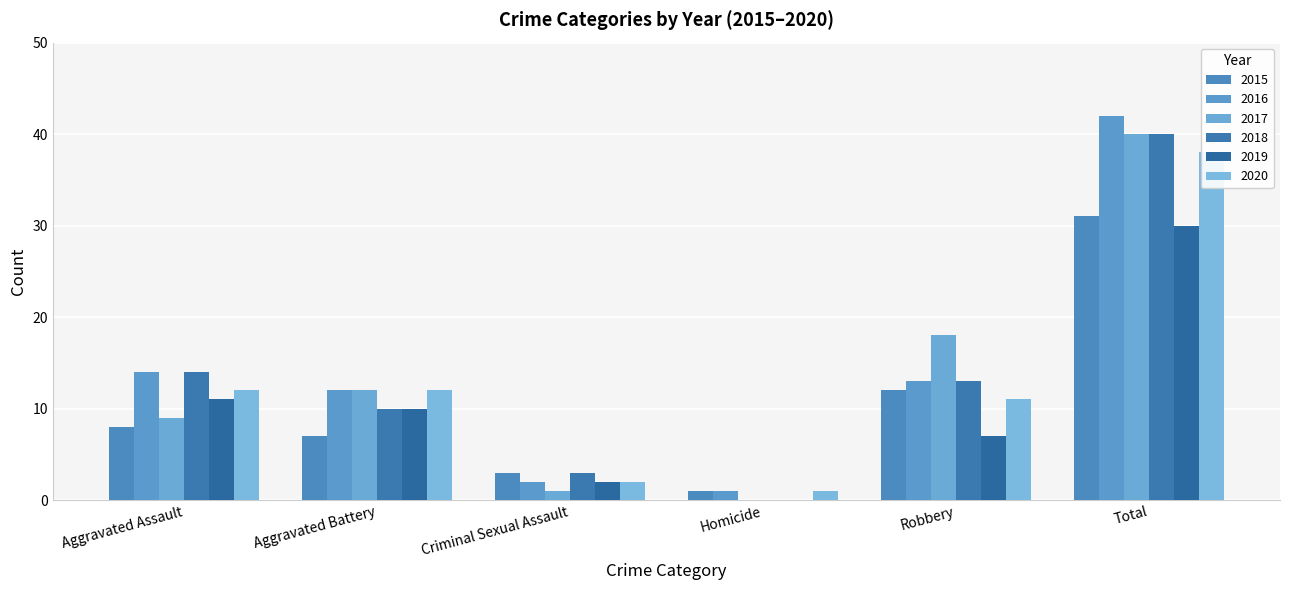

Does the chart contain any negative values?

No